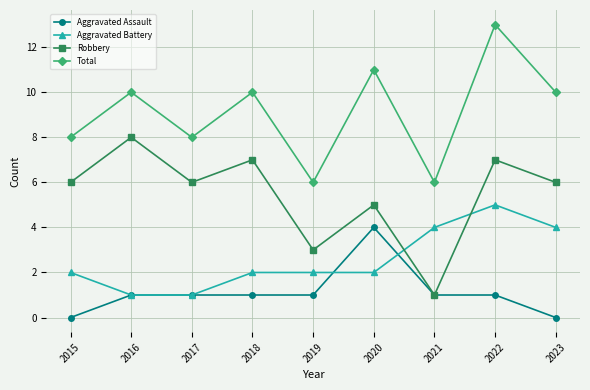

Read the Aggravated Assault value at 2021.

1